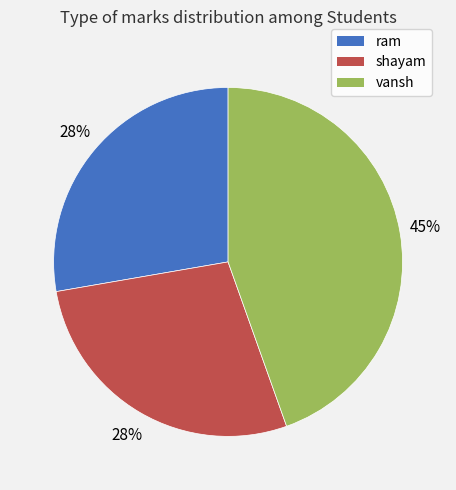

To the nearest percent, what is the difference between the largest and smallest slice percentages?

17%